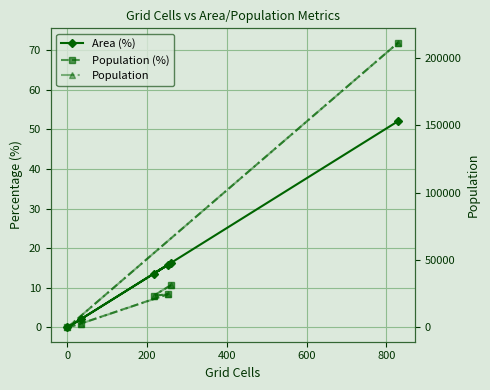

Rank the series at 200 from highest to lowest value.

Population, Area (%), Population (%)